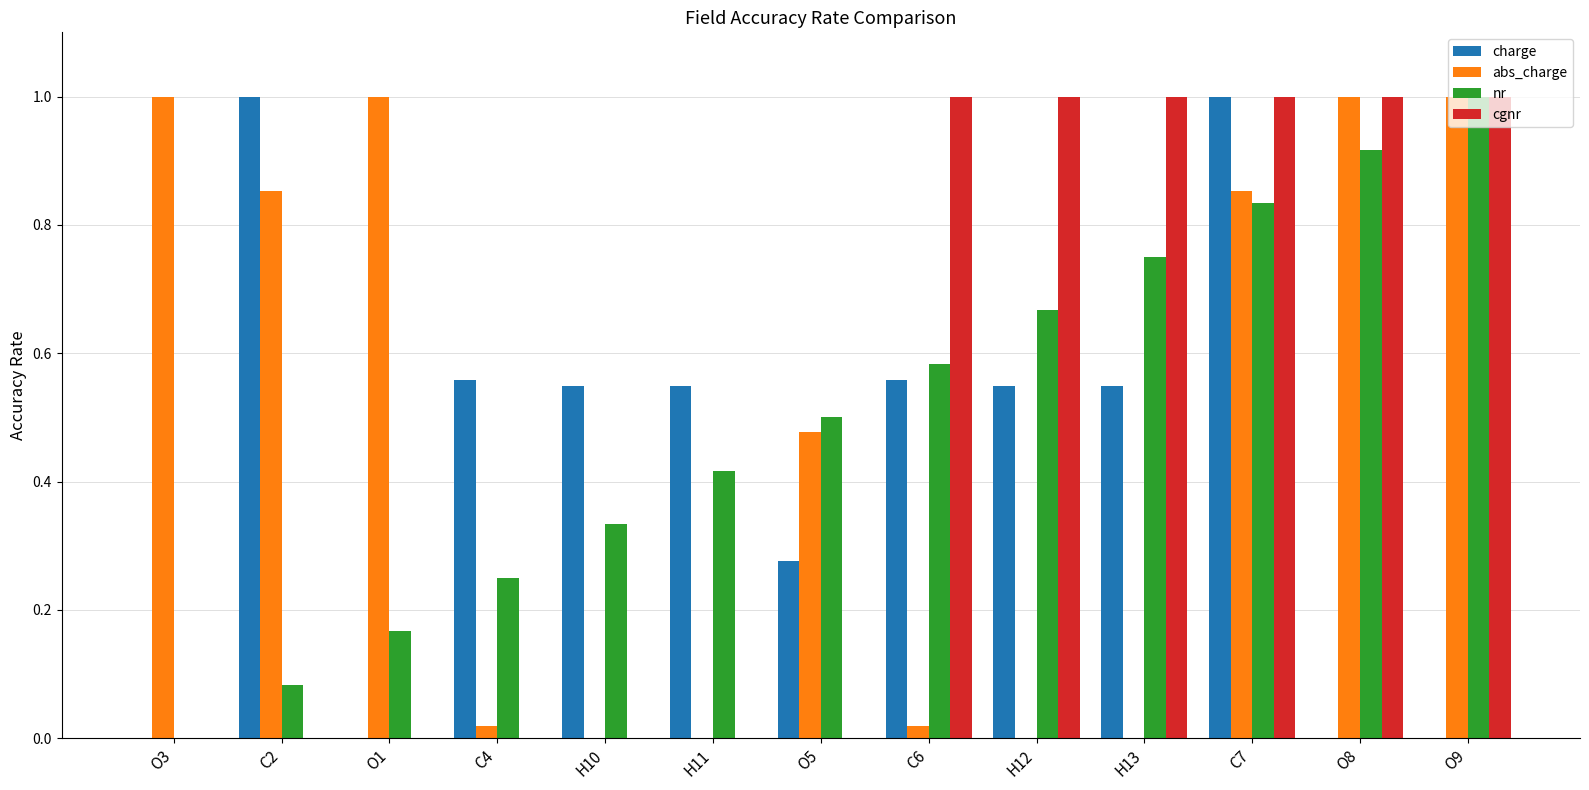

The charge series shows 0.7 at H13. True or false?

False